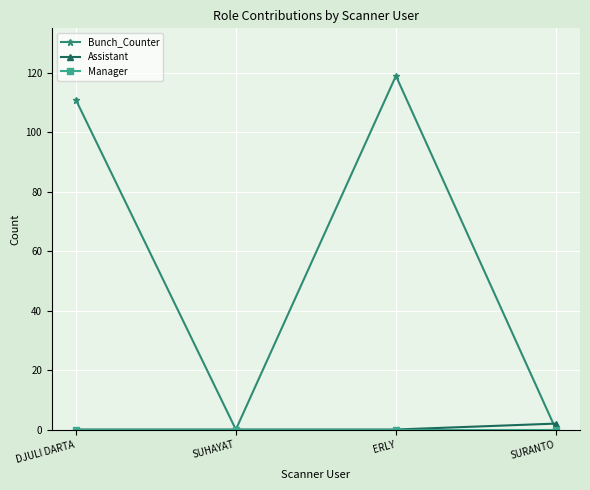

What is the difference between the highest and lowest values at SURANTO?

2